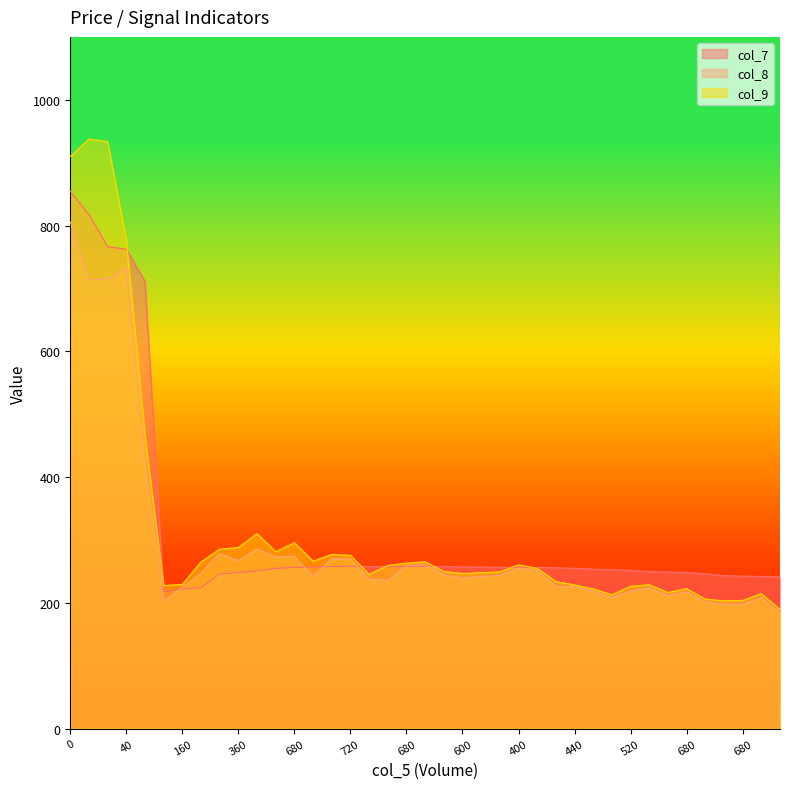

Reading right to left, extract all data points from this chart.

col_7: 241.3	242.1	242.7	243.4	246.5	248.5	249.2	250.0	251.6	253.0	253.7	255.2	255.9	256.4	256.7	256.7	257.0	257.4	257.8	258.3	257.7	257.6	257.7	258.4	257.9	257.0	256.6	254.8	251.0	248.4	246.1	224.2	222.2	217.4	711.2	762.4	766.4	817.9	854.4
col_8: 183.8	208.4	197.8	198.2	202.0	217.8	211.7	223.8	218.8	208.8	218.4	225.4	227.1	251.1	255.3	243.8	242.1	239.8	244.8	261.1	259.2	236.1	237.9	269.7	270.8	242.5	274.4	273.3	286.1	267.4	278.8	248.0	224.7	203.1	419.6	732.8	715.0	714.0	806.0
col_9: 189.8	214.8	204.1	203.2	206.2	222.8	216.8	228.9	226.6	213.1	222.3	228.7	234.1	254.9	260.6	249.4	248.2	246.8	250.2	265.4	263.3	259.7	245.4	275.8	277.0	266.5	295.8	281.6	310.1	288.1	285.6	265.2	229.4	227.8	465.7	776.6	933.5	937.6	910.0